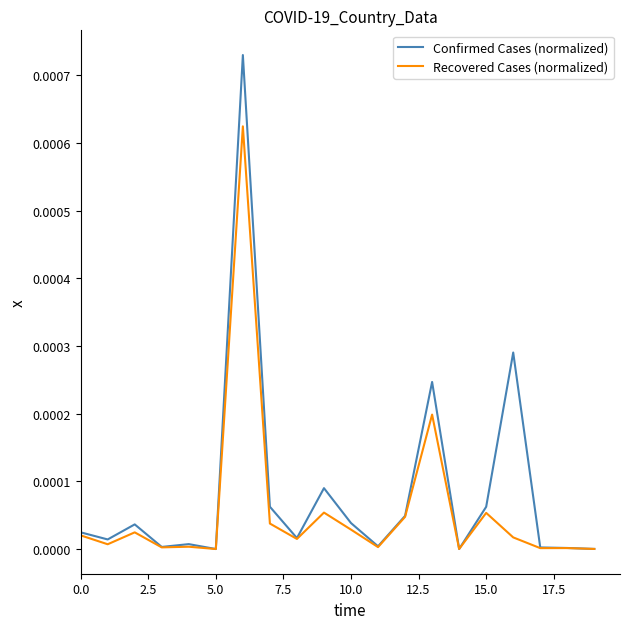

Which series has the largest range (max minus min)?

Confirmed Cases (normalized)